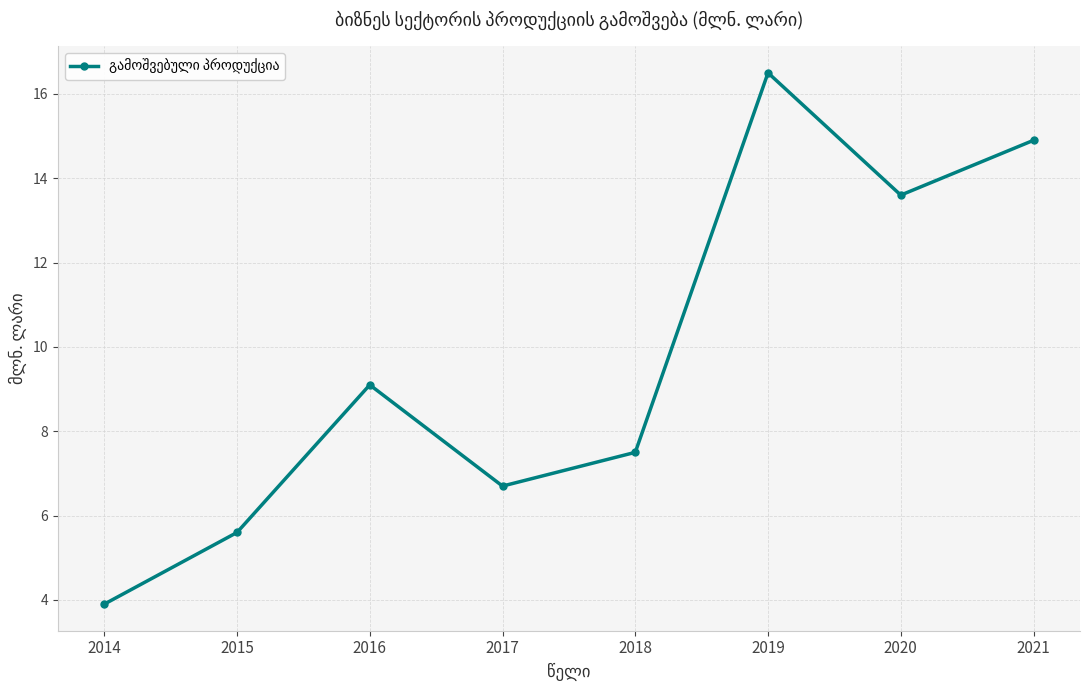

Rank the categories by value from lowest to highest.

2014, 2015, 2017, 2018, 2016, 2020, 2021, 2019